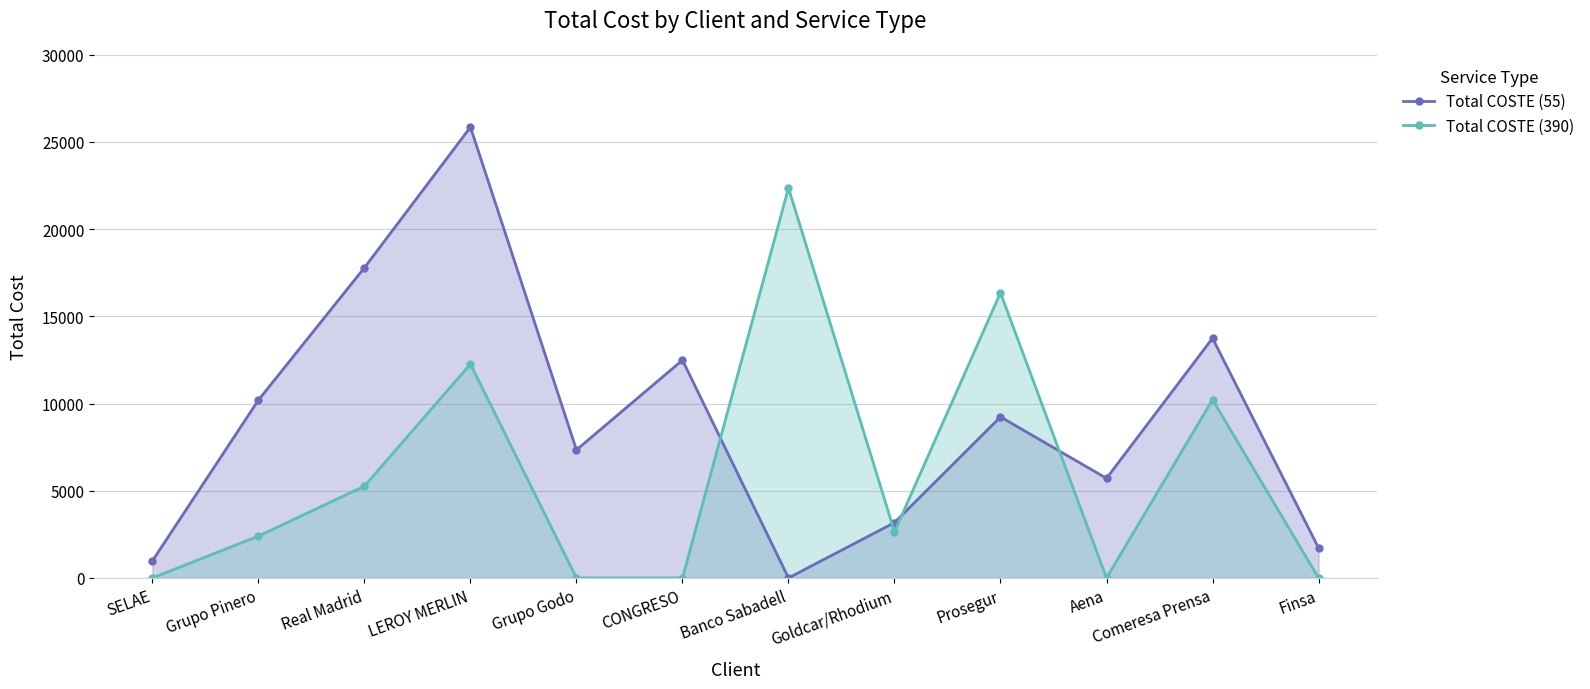

How many lines are shown in the chart?

2